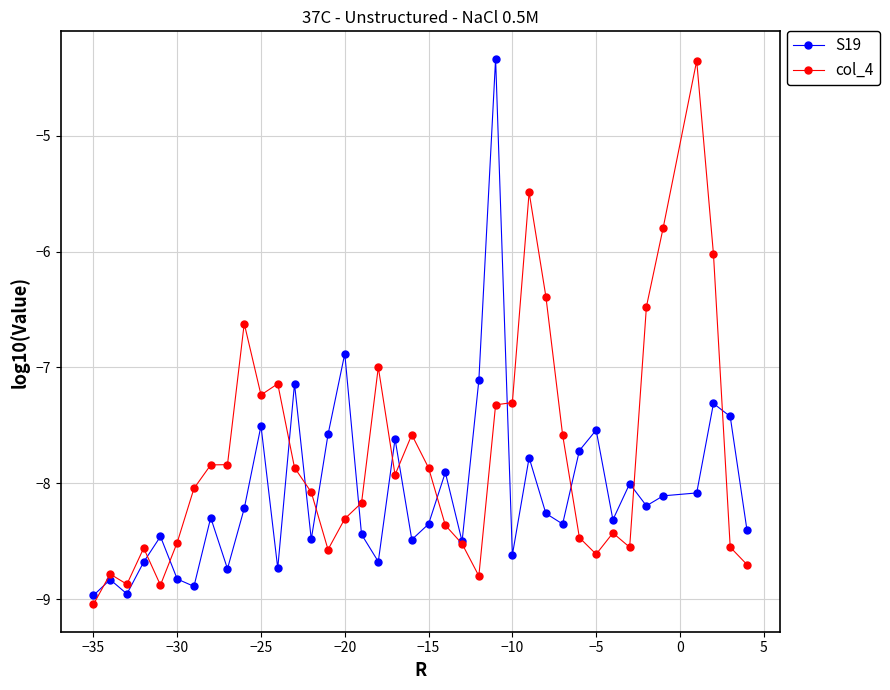

Which series has the largest total across all categories?

col_4